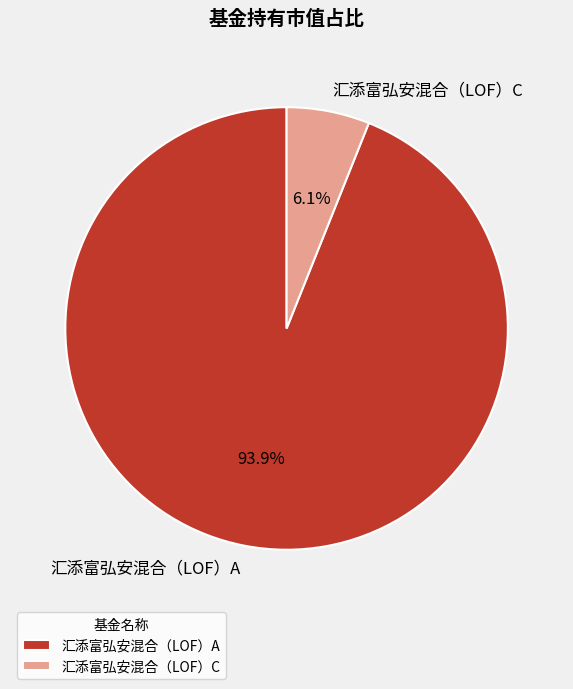

Do 汇添富弘安混合（LOF）C and 汇添富弘安混合（LOF）A together represent more than half of the pie?

Yes